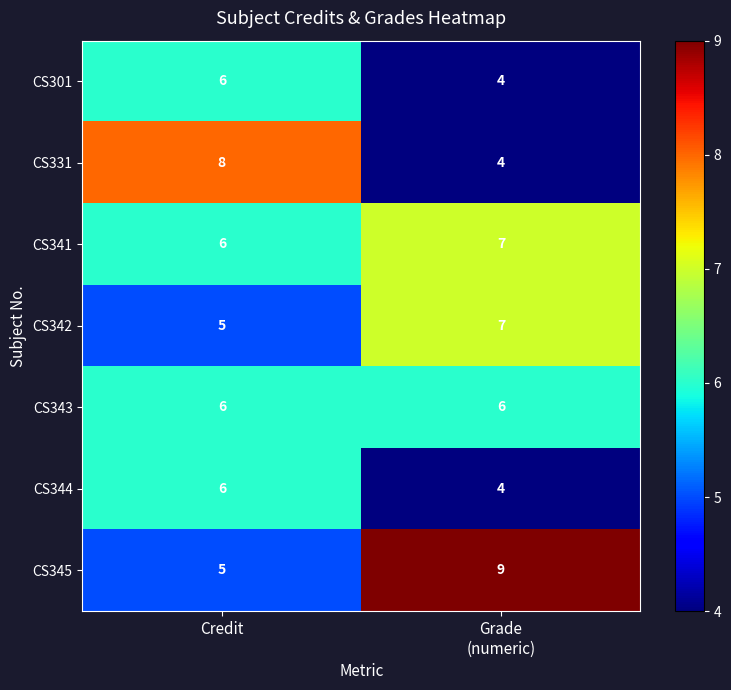

At how many categories does at least one series exceed 4?

2